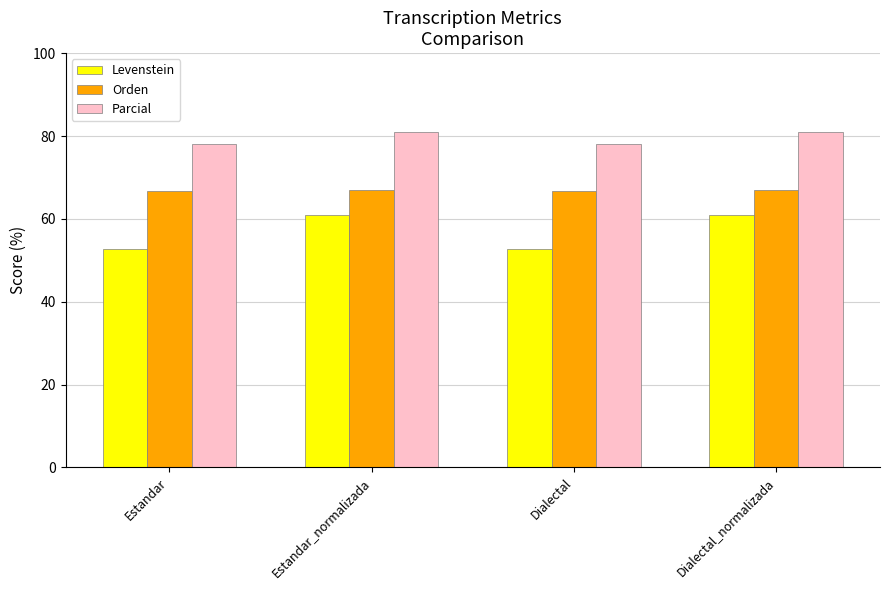

What is the sum of all Orden values?

267.2